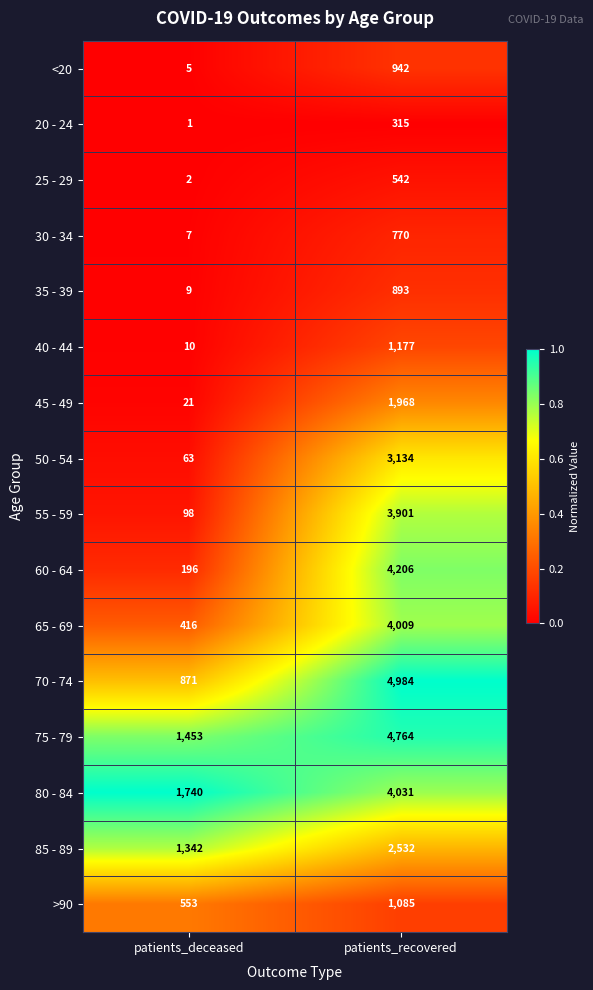

The value of 55 - 59 at patients_recovered is 3901. True or false?

True